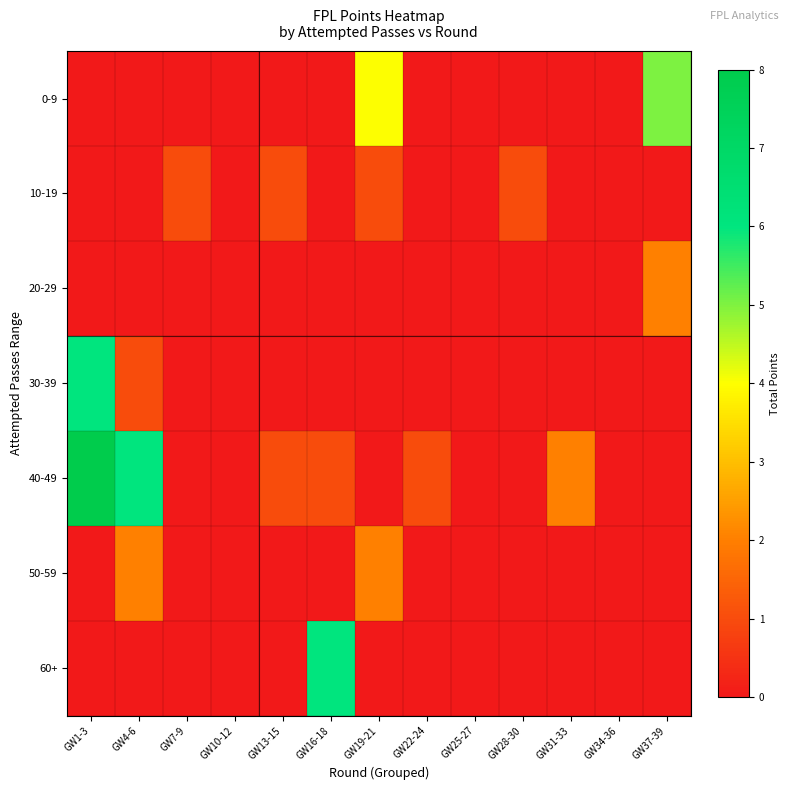

Between GW13-15 and GW10-12, which is larger?

GW13-15